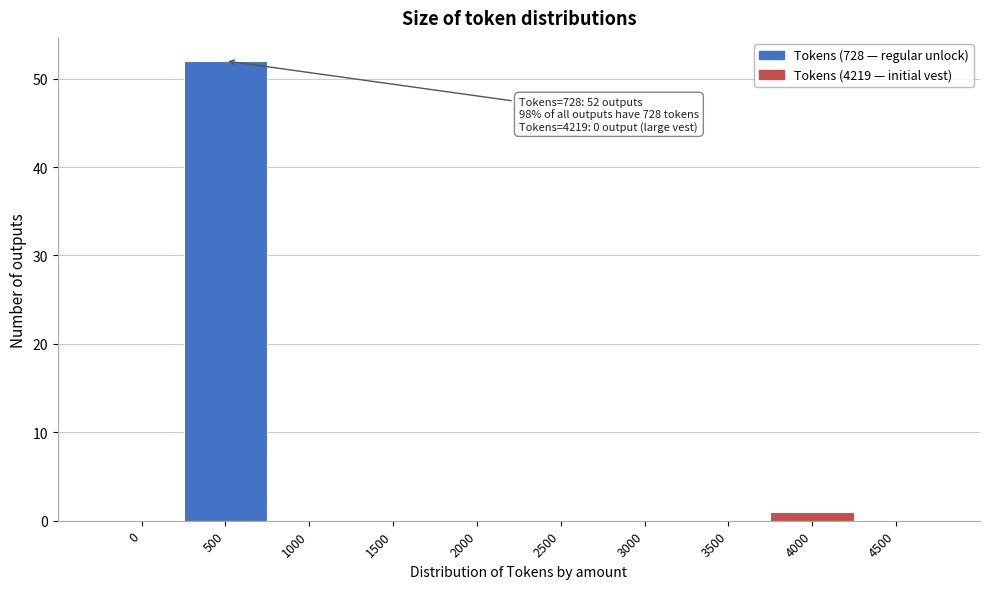

Reading right to left, extract all data points from this chart.

4500=0	4000=1	3500=0	3000=0	2500=0	2000=0	1500=0	1000=0	500=52	0=0